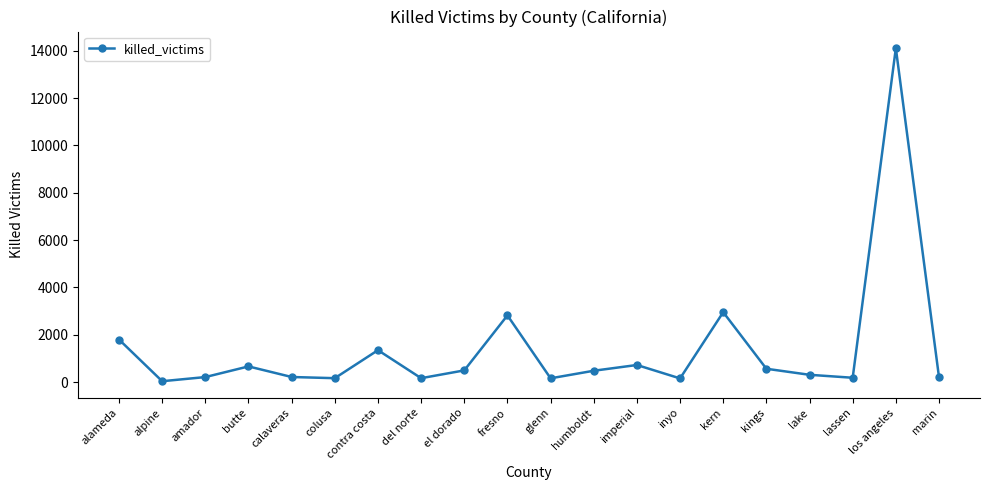

True or false: the data shows 14103 at los angeles.

True